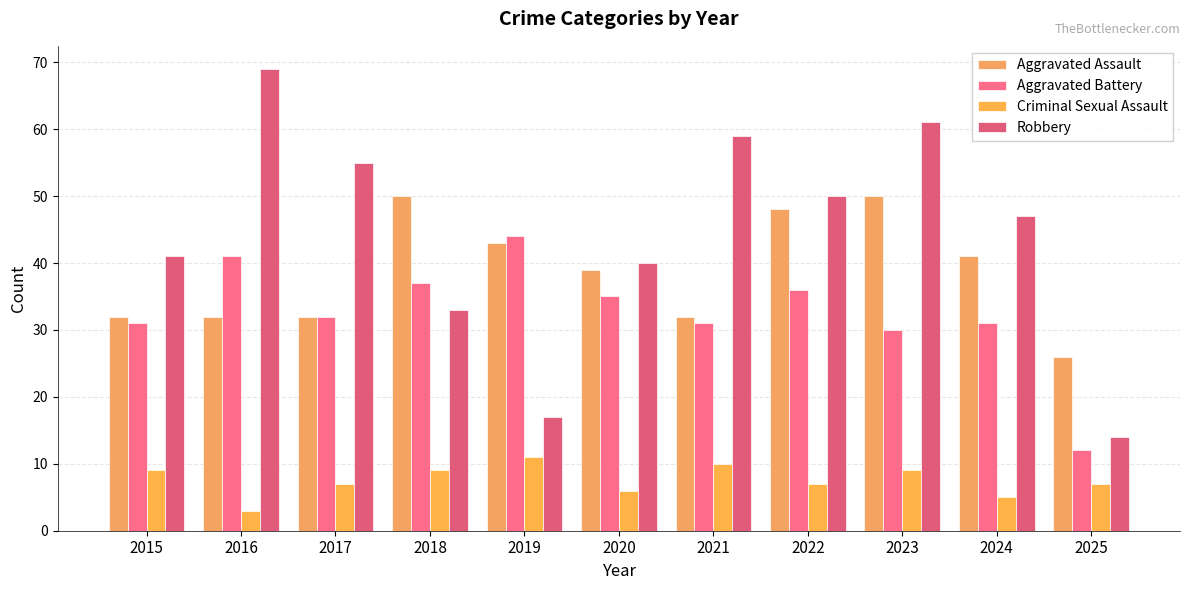

What are all the series names shown in the legend?

Aggravated Assault, Aggravated Battery, Criminal Sexual Assault, Robbery